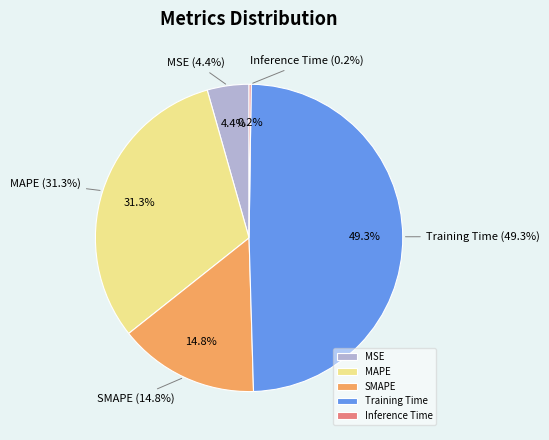

What is the total percentage of Training Time and Inference Time?

49.5%